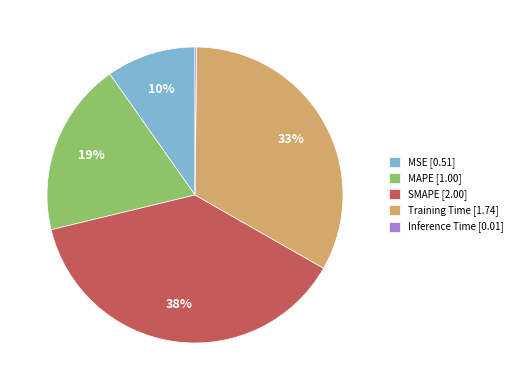

To the nearest percent, what is the combined percentage of MAPE [1.00] and MSE [0.51]?

29%